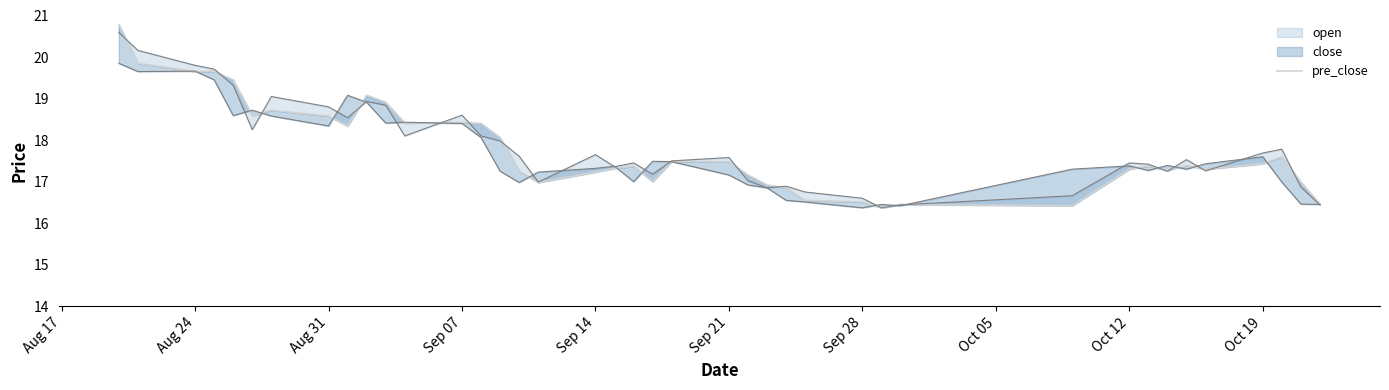

How many points are lower than both their immediate neighbors (excluding endpoints)?

10